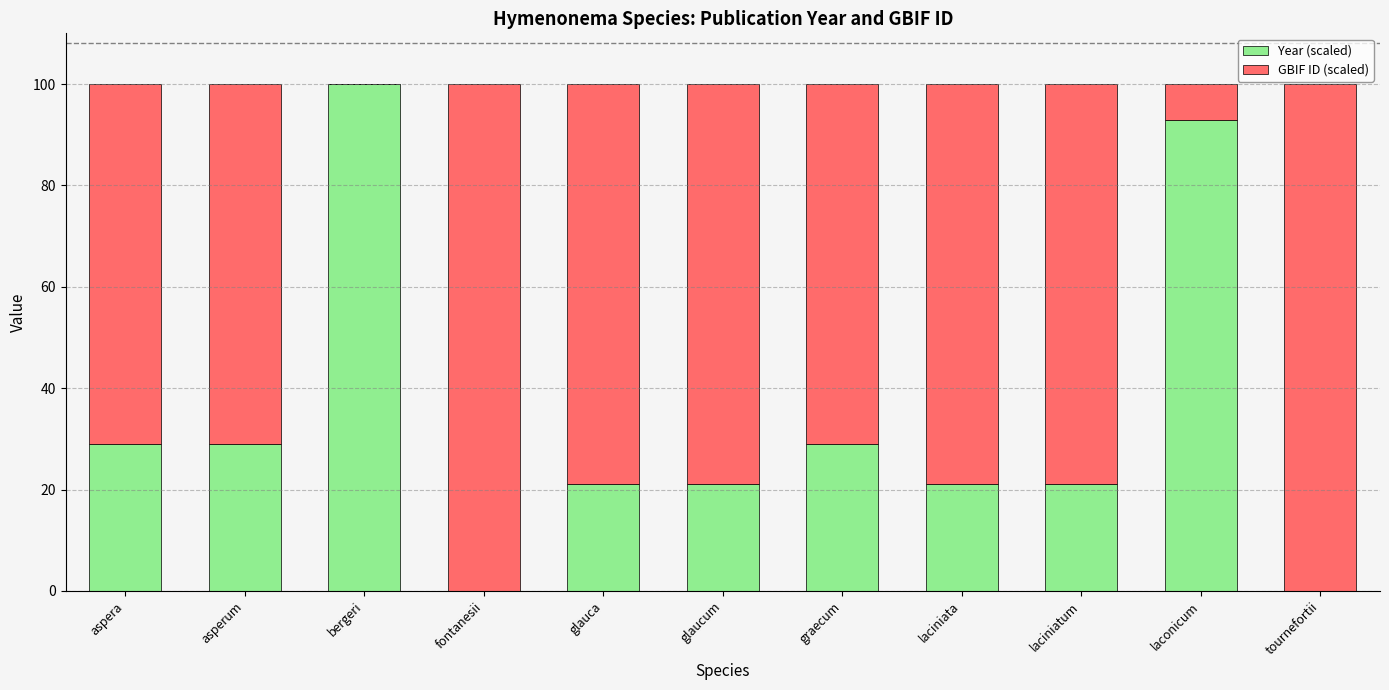

How many series are shown in this chart?

2